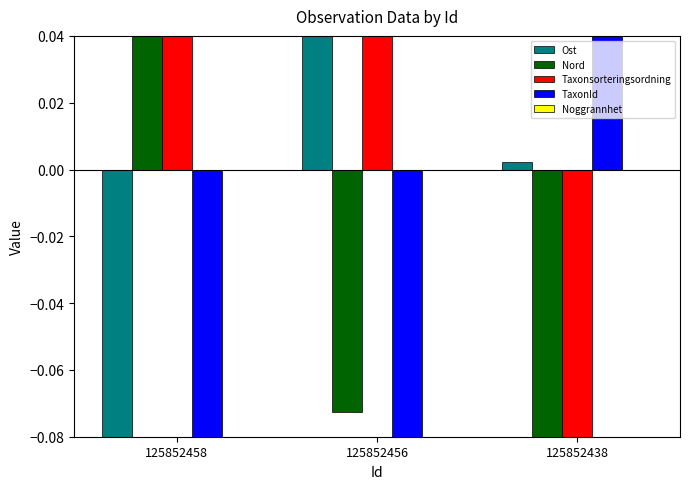

How many bars are there in each group?

4